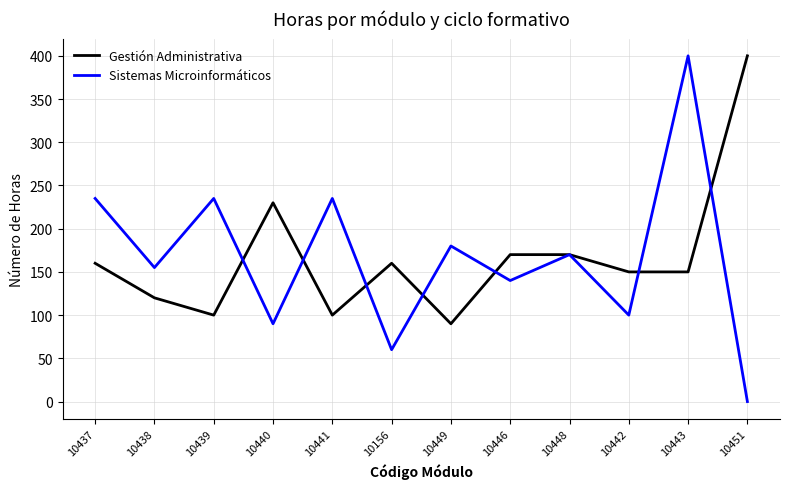

What position from the right is 10440?

9